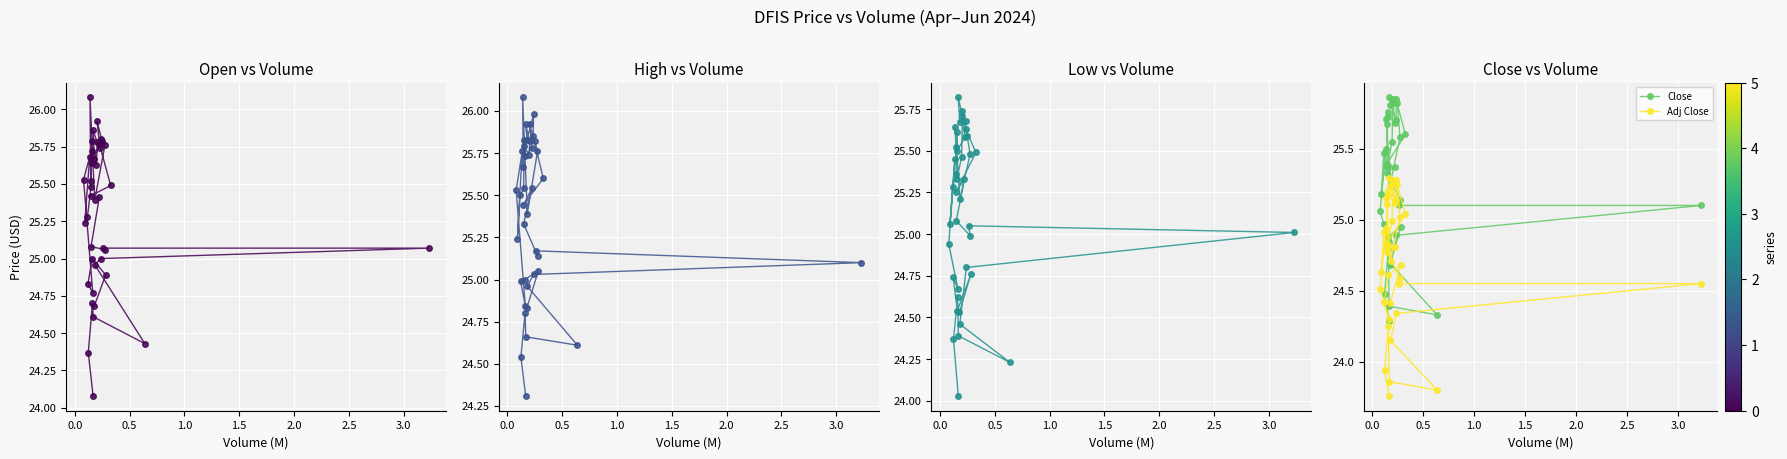

How many data points in Close are above 25?

28